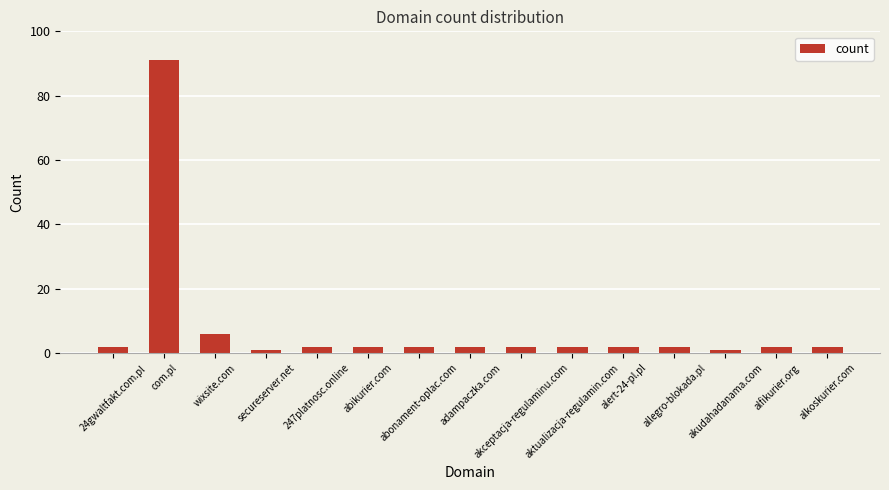

Between akudahadanama.com and abonament-oplac.com, which is larger?

abonament-oplac.com